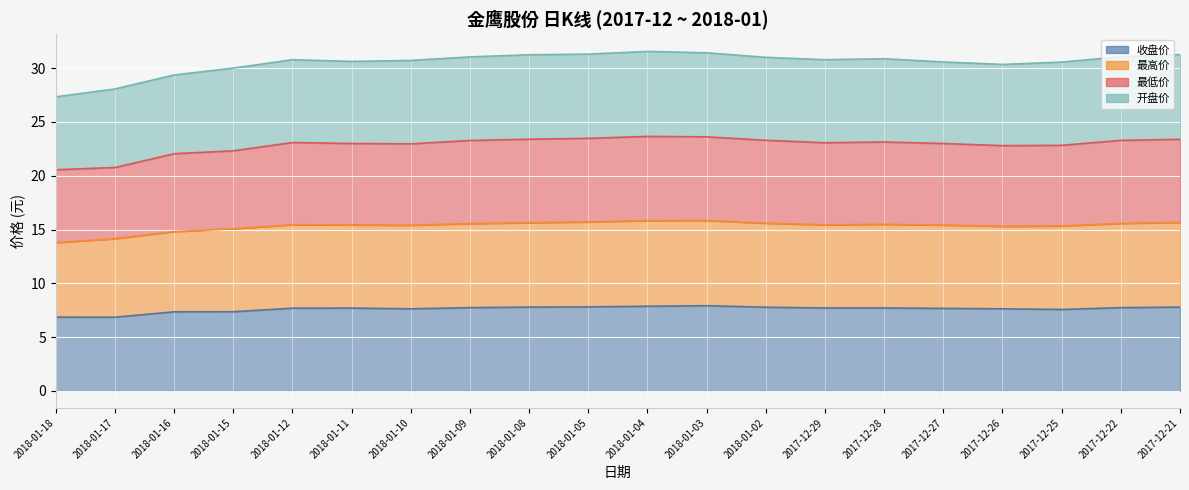

What is the maximum value for 收盘价?

7.9